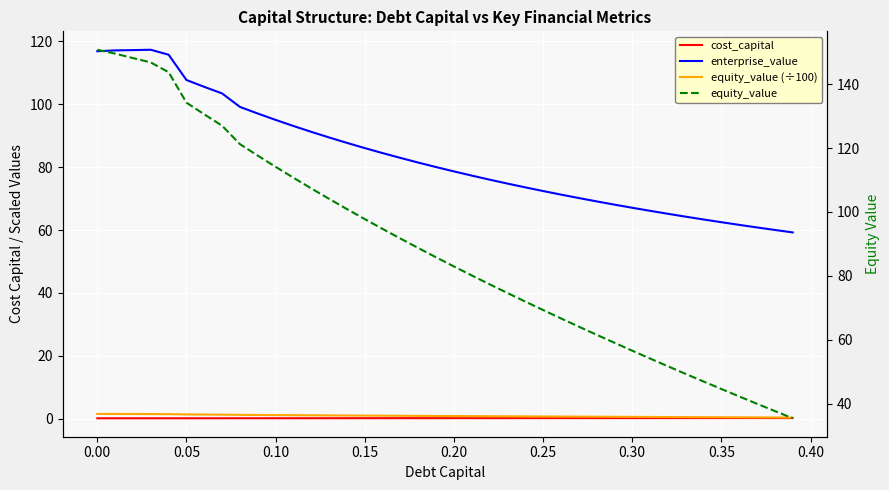

At 0.25, list the series in order from largest to smallest.

enterprise_value, equity_value, equity_value (÷100), cost_capital